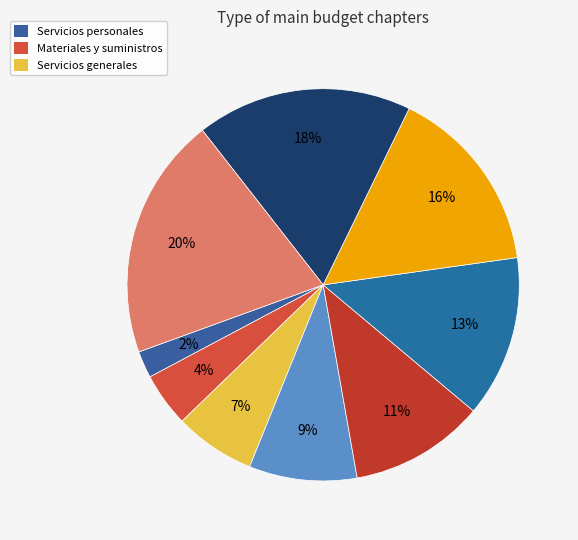

Count the number of slices in the pie.

9